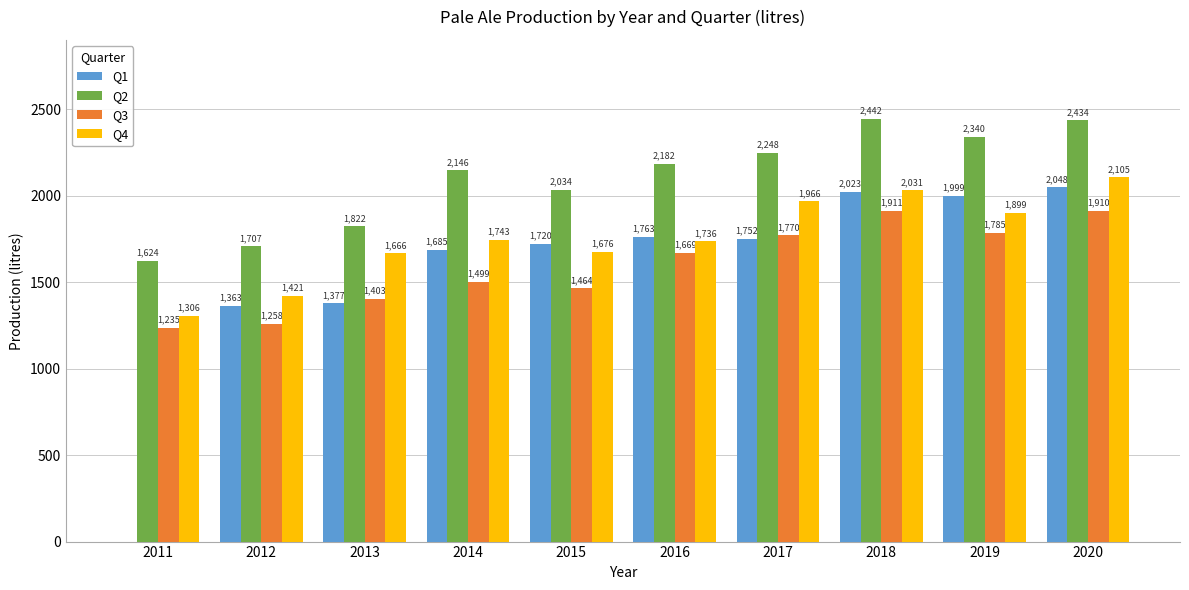

Which label corresponds to the largest value in the chart?

2018